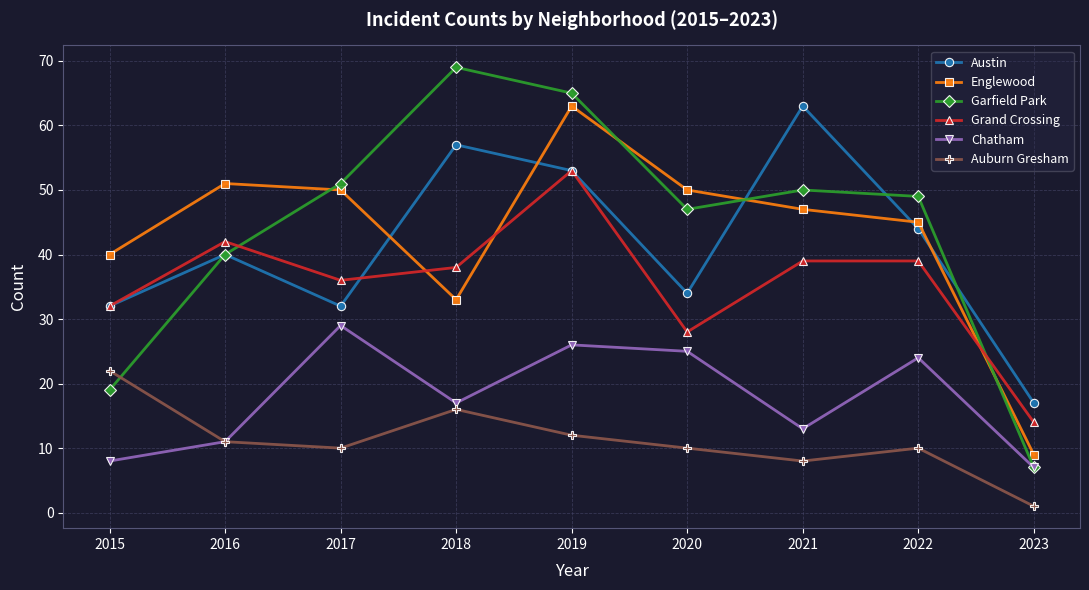

Reading left to right, transcribe all the data shown in this chart.

Austin: 2015=32	2016=40	2017=32	2018=57	2019=53	2020=34	2021=63	2022=44	2023=17
Englewood: 2015=40	2016=51	2017=50	2018=33	2019=63	2020=50	2021=47	2022=45	2023=9
Garfield Park: 2015=19	2016=40	2017=51	2018=69	2019=65	2020=47	2021=50	2022=49	2023=7
Grand Crossing: 2015=32	2016=42	2017=36	2018=38	2019=53	2020=28	2021=39	2022=39	2023=14
Chatham: 2015=8	2016=11	2017=29	2018=17	2019=26	2020=25	2021=13	2022=24	2023=7
Auburn Gresham: 2015=22	2016=11	2017=10	2018=16	2019=12	2020=10	2021=8	2022=10	2023=1